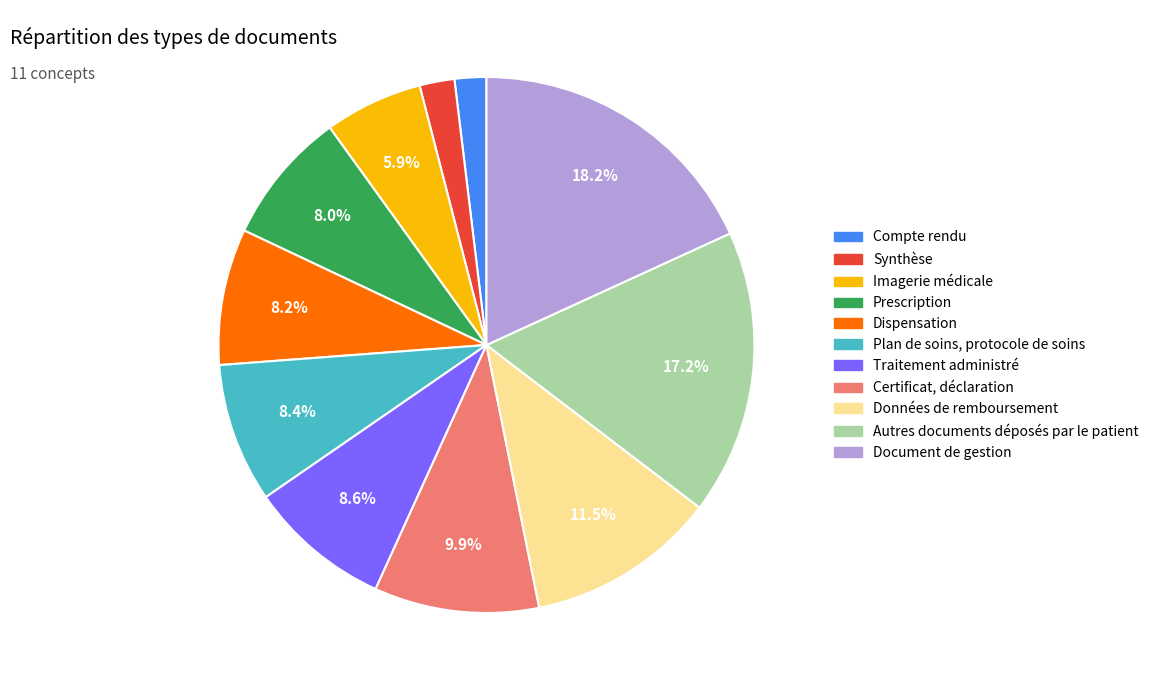

To the nearest percent, what is the average slice percentage?

9%